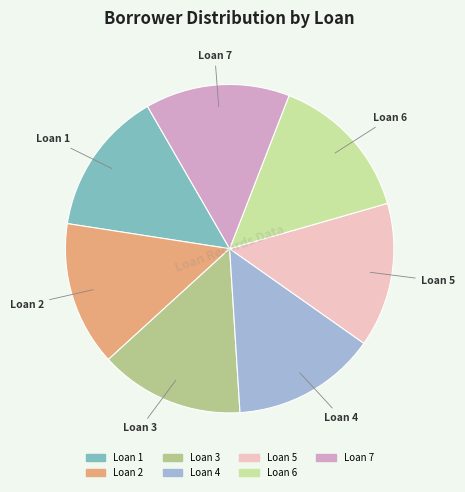

Do Loan 6 and Loan 3 together represent more than half of the pie?

No